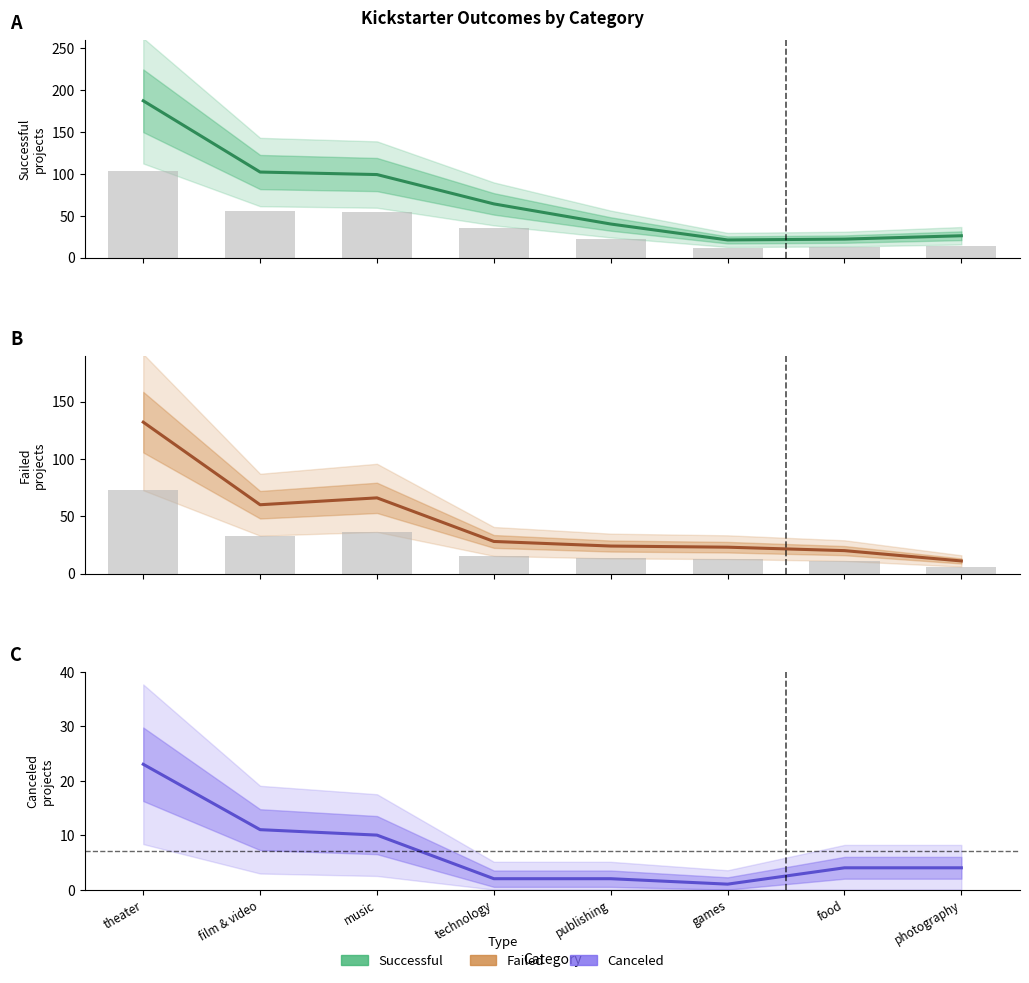

The value of successful at publishing is 11. True or false?

False